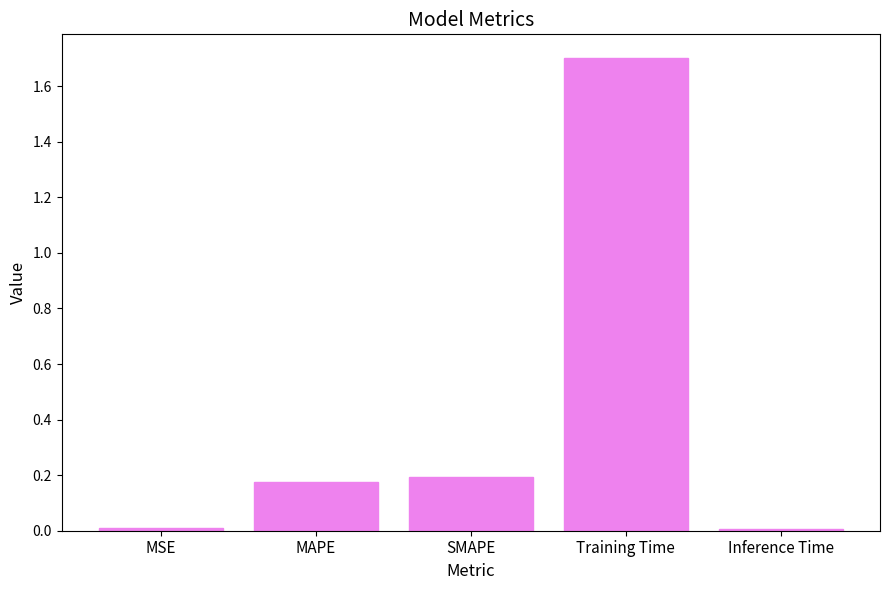

What is the greatest value displayed?

1.7